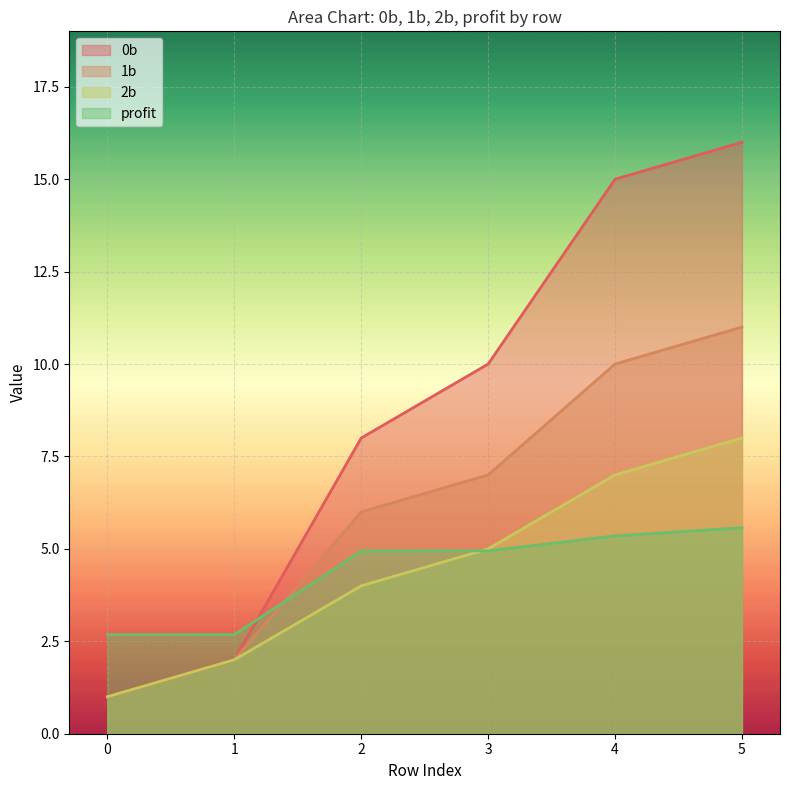

What are all the series names shown in the legend?

0b, 1b, 2b, profit